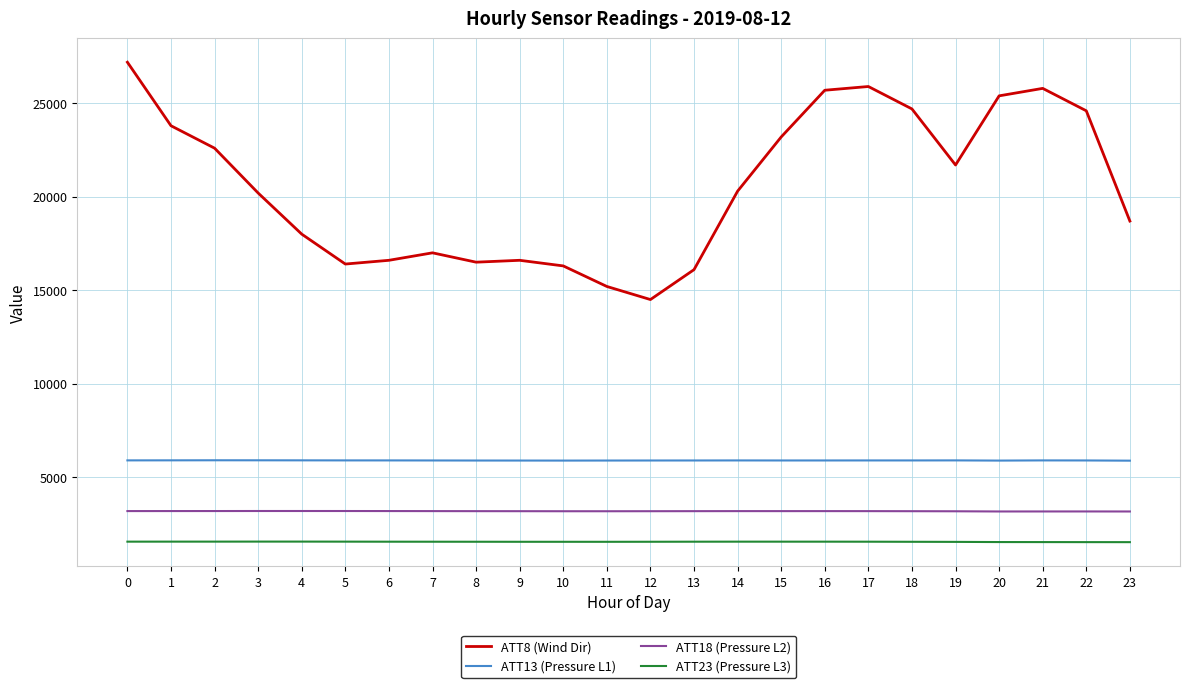

What is the spread (max minus min) of values at 13?

14557.7